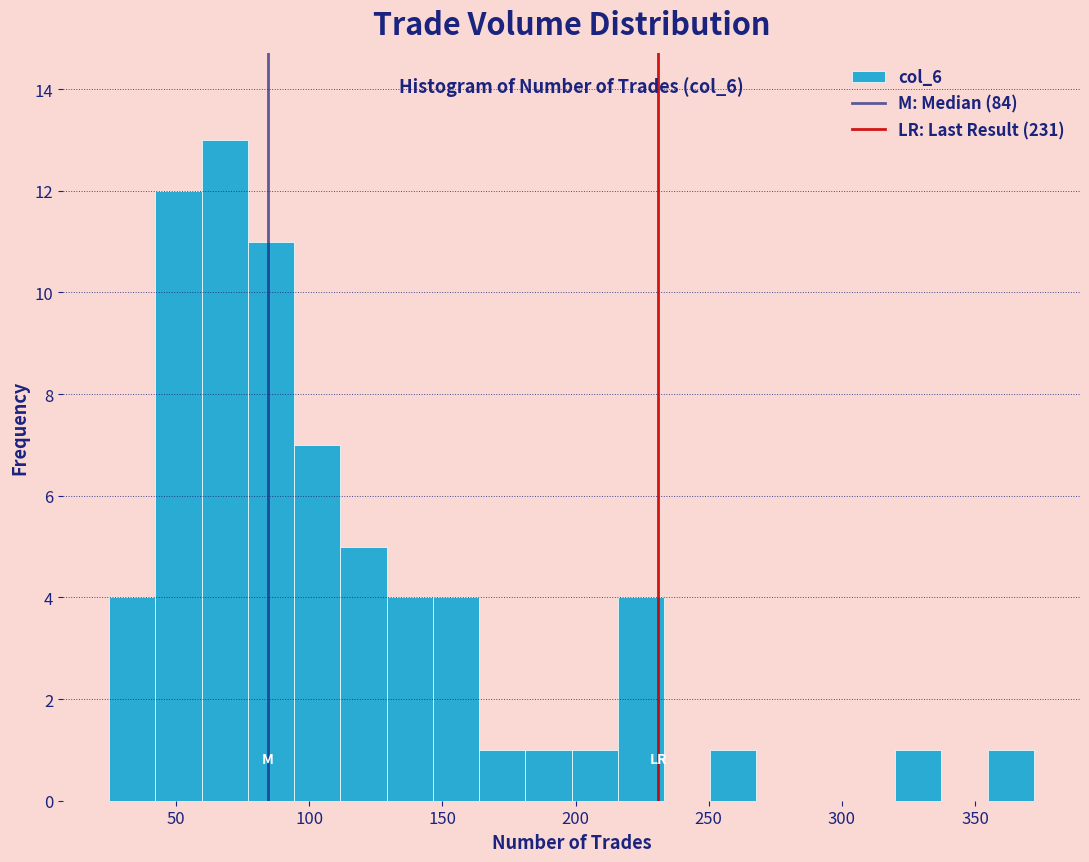

Read against the x-axis, roughly where is the centre of the tallest bar?

70